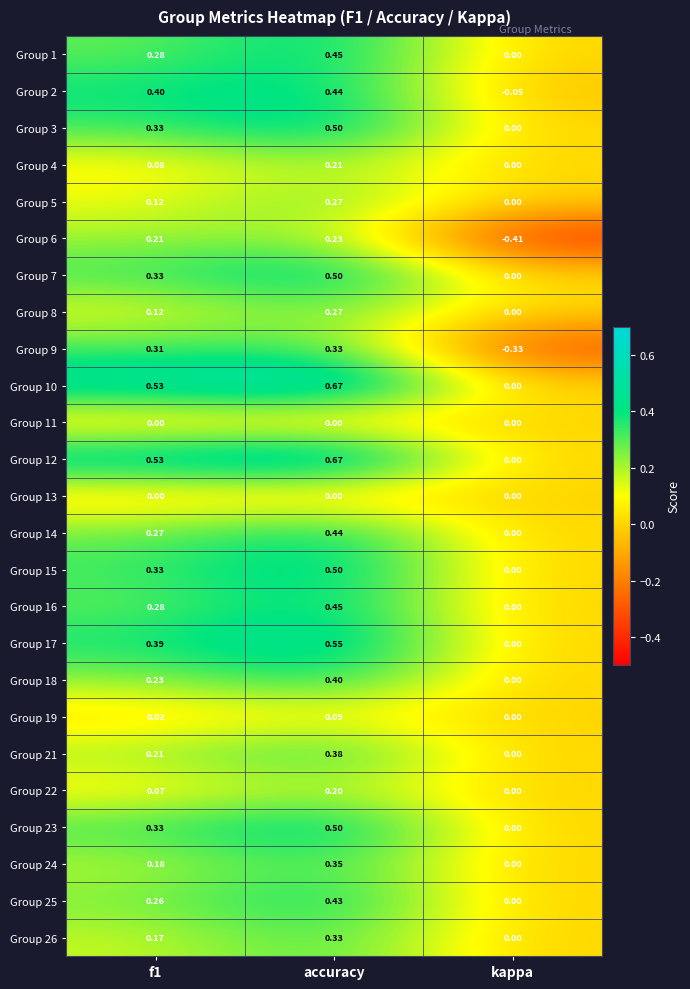

Which label corresponds to the smallest value in the chart?

kappa